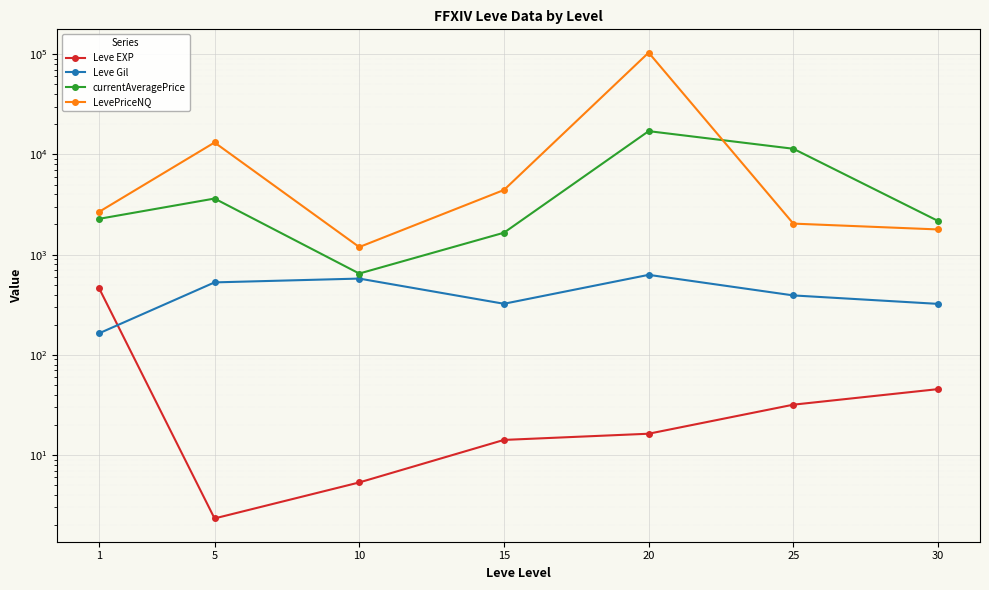

At which category is the sum across all series the highest?

20